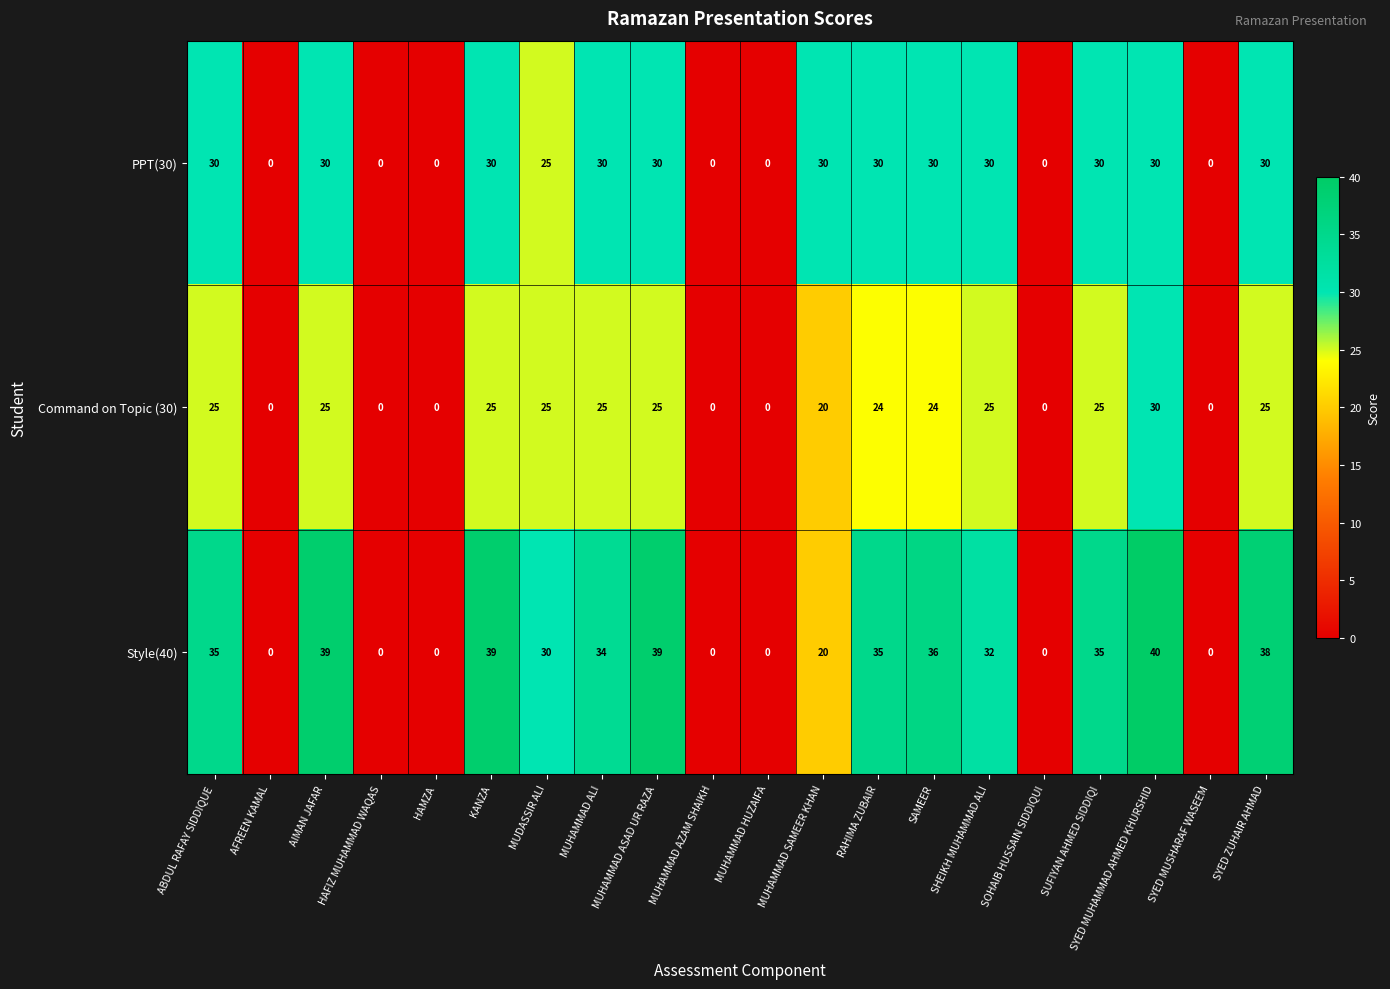

List the series in order of their overall mean, highest first.

Style(40), PPT(30), Command on Topic (30)